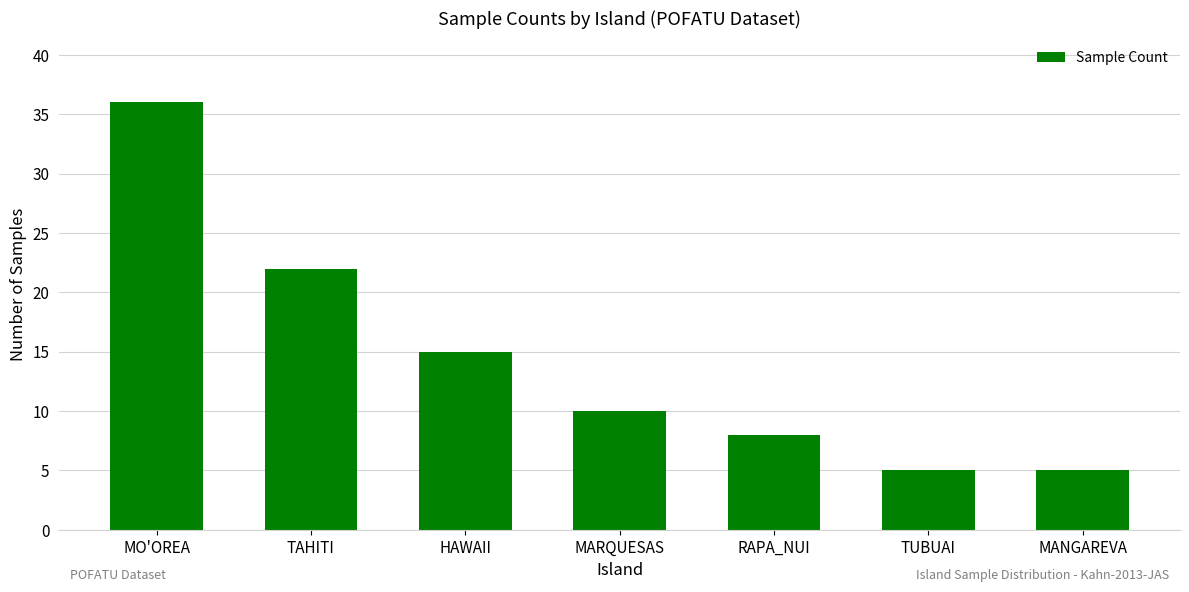

The chart shows a value of 6 at HAWAII. True or false?

False